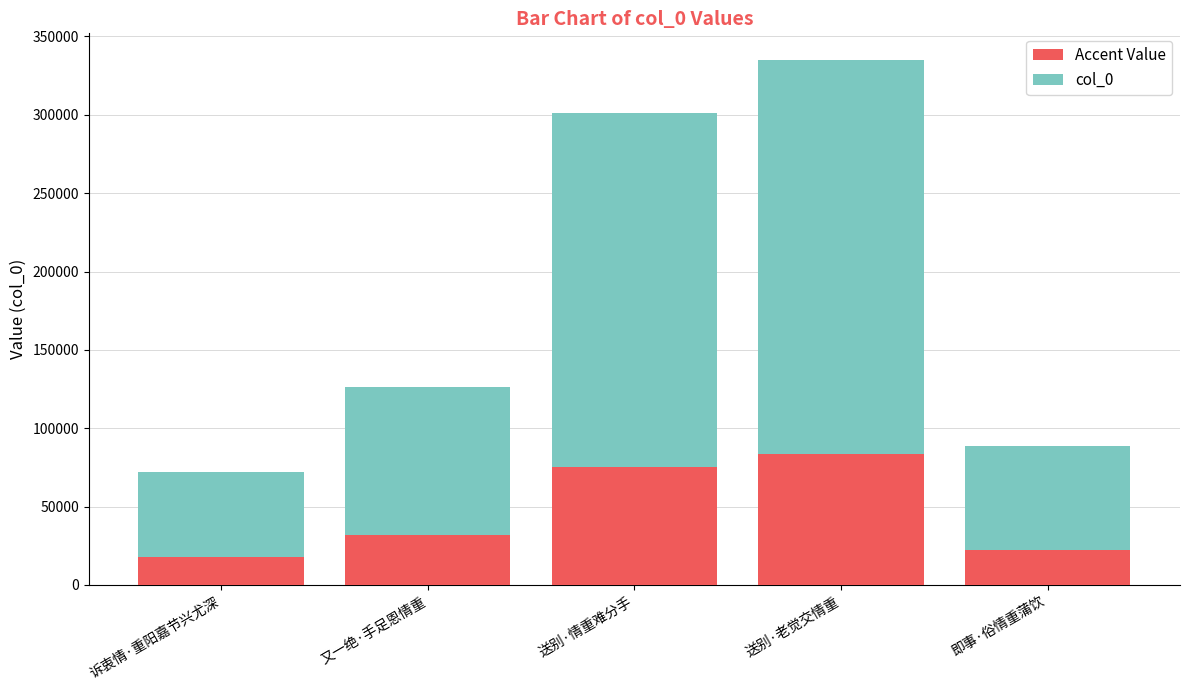

Read the Accent Value value at 诉衷情·重阳嘉节兴尤深.

17987.5